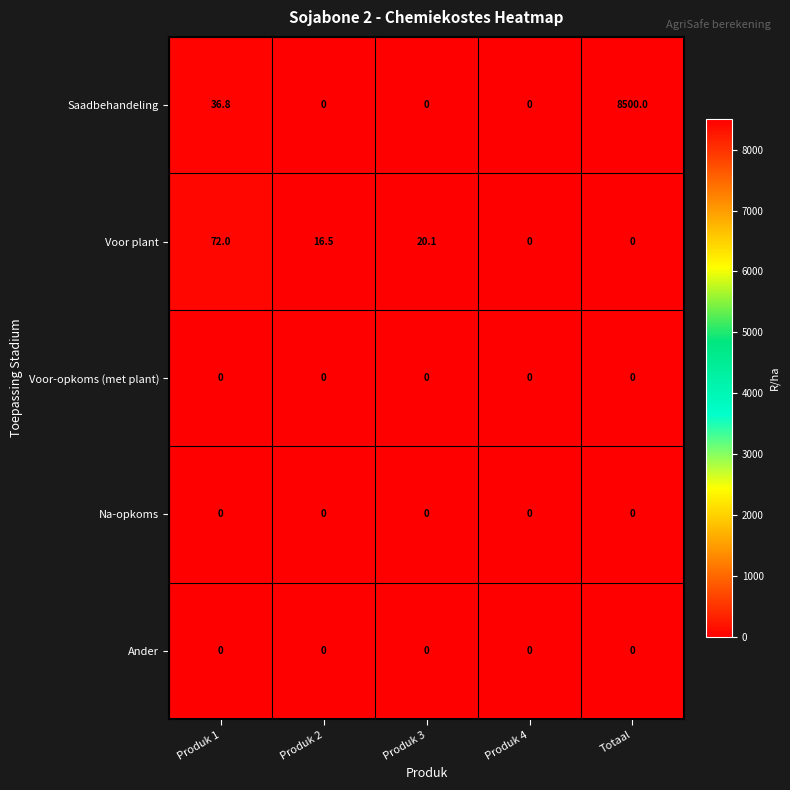

What is the difference between the Saadbehandeling values at Totaal and Produk 1?

8463.2